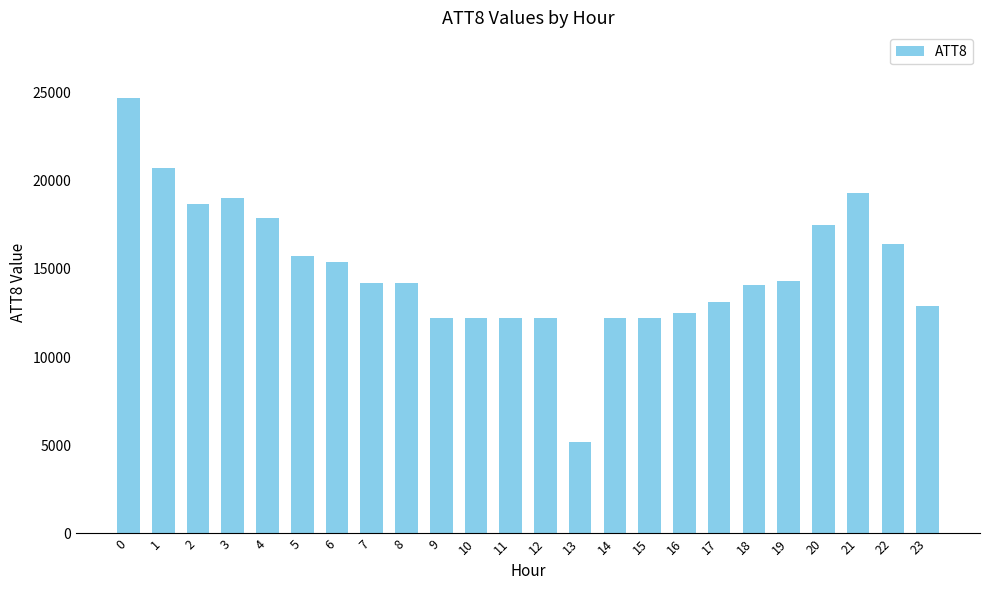

Is it true that the value at 11 is 12200?

True